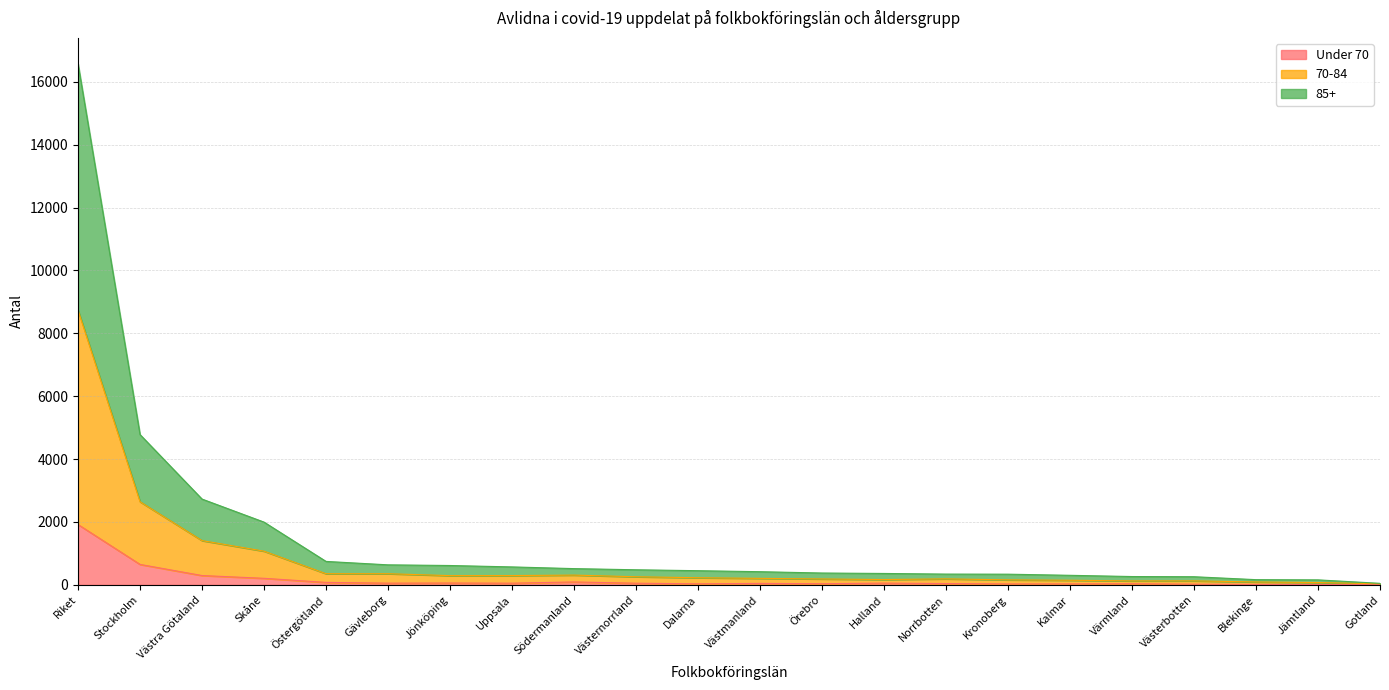

What is the greatest value displayed?

16568